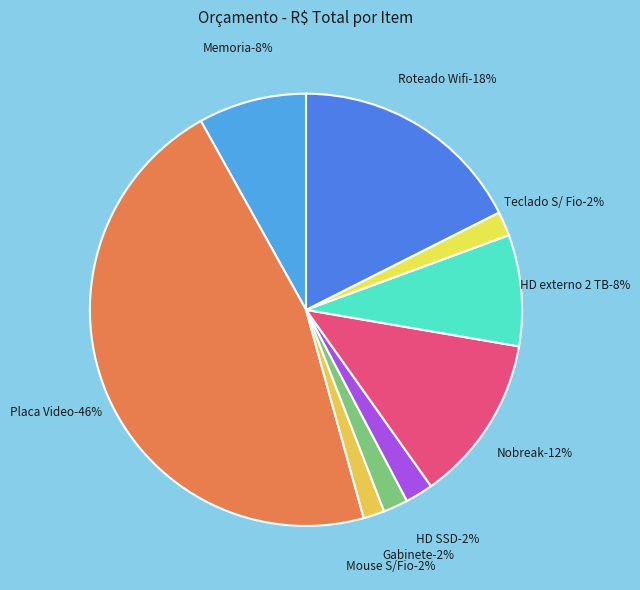

Is there any slice that represents more than half of the pie?

No